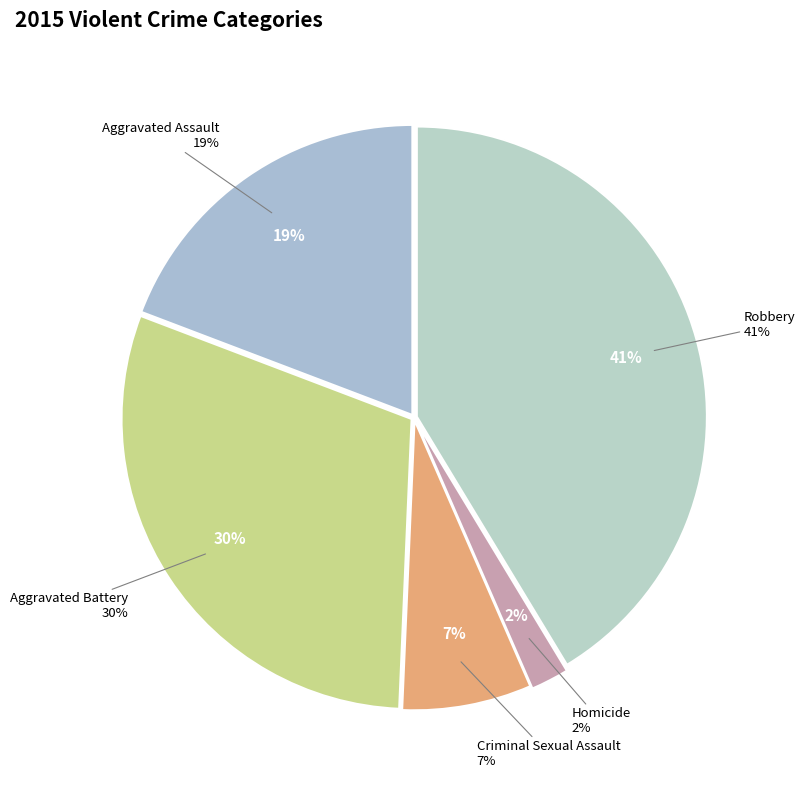

Combined, do Aggravated Assault and Homicide account for over 50%?

No